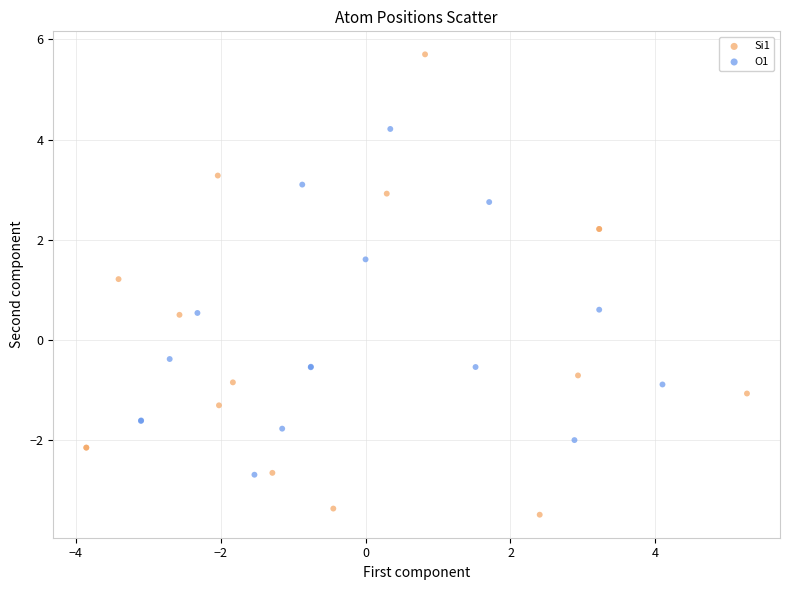

Which series reaches the minimum Y coordinate?

Si1